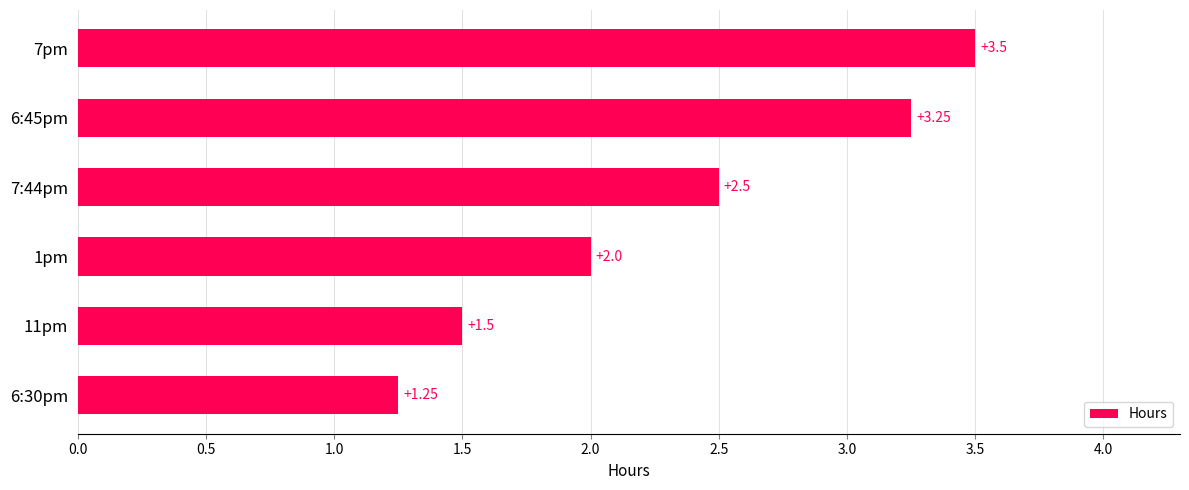

What is the average value?

2.3